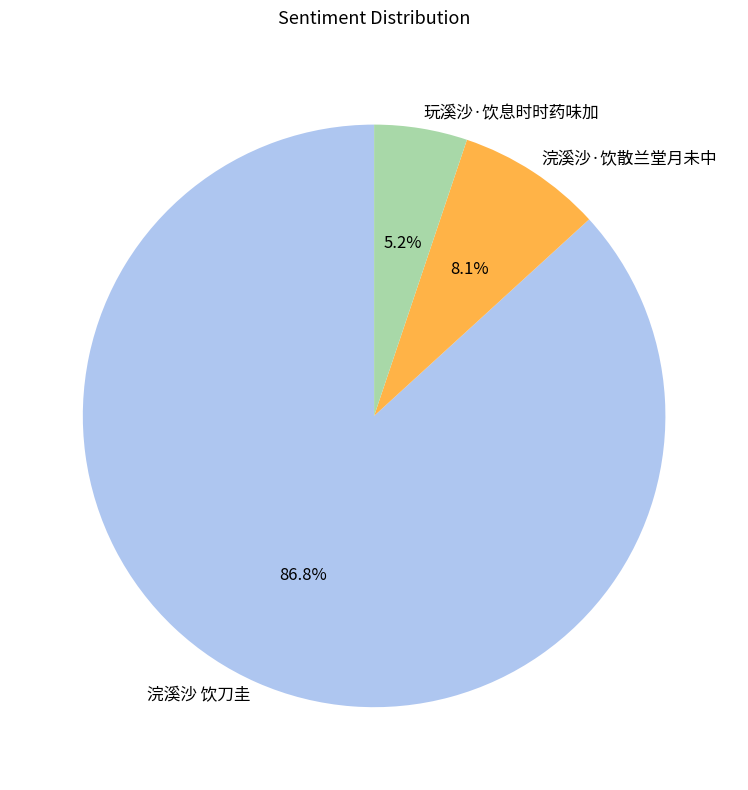

To the nearest percent, what is the average slice percentage?

33%